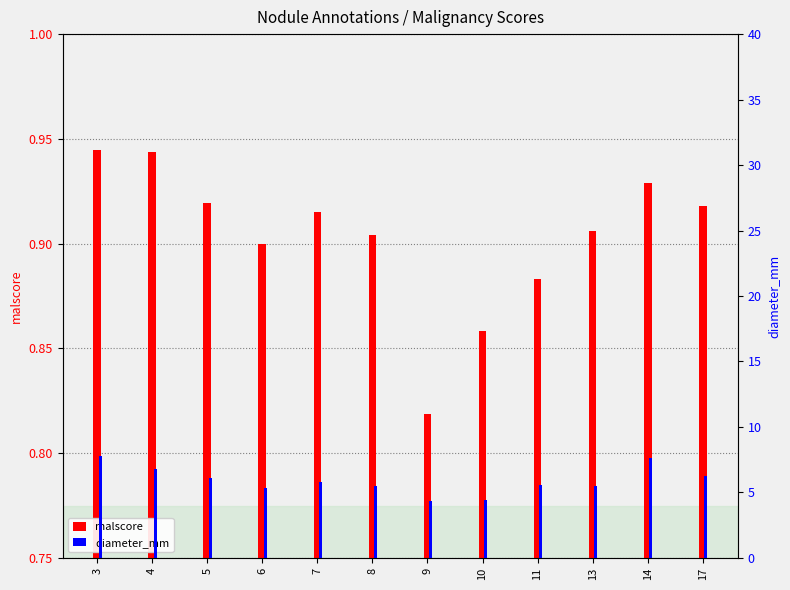

Reading right to left, transcribe all the data shown in this chart.

malscore: 0.9	0.9	0.9	0.9	0.9	0.8	0.9	0.9	0.9	0.9	0.9	0.9
diameter_mm: 6.3	7.6	5.5	5.6	4.4	4.3	5.5	5.8	5.3	6.1	6.8	7.8